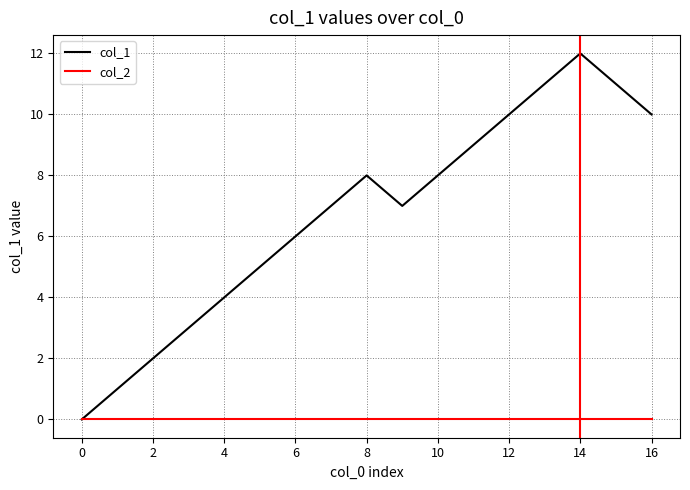

Reading left to right, what are all the values shown in this chart?

col_1: 0	1	2	3	4	5	6	7	8	7	8	9	10	11	12	11	10
col_2: 0	0	0	0	0	0	0	0	0	0	0	0	0	0	0	0	0